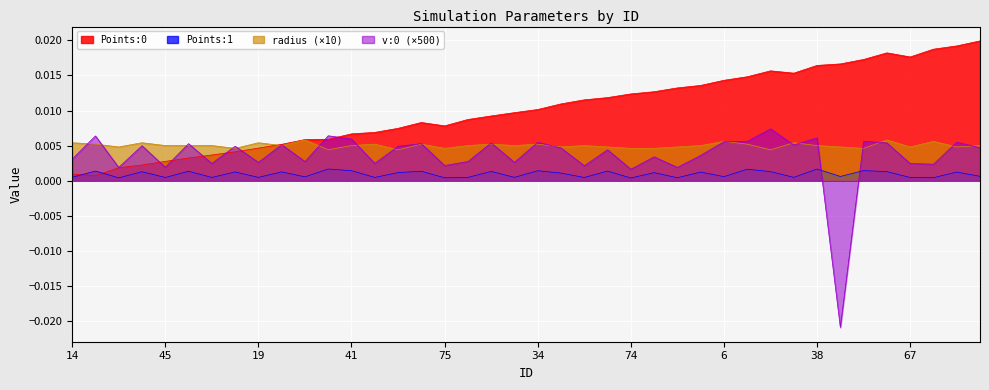

Between 29 and 91, which series saw the biggest shift?

Points:0